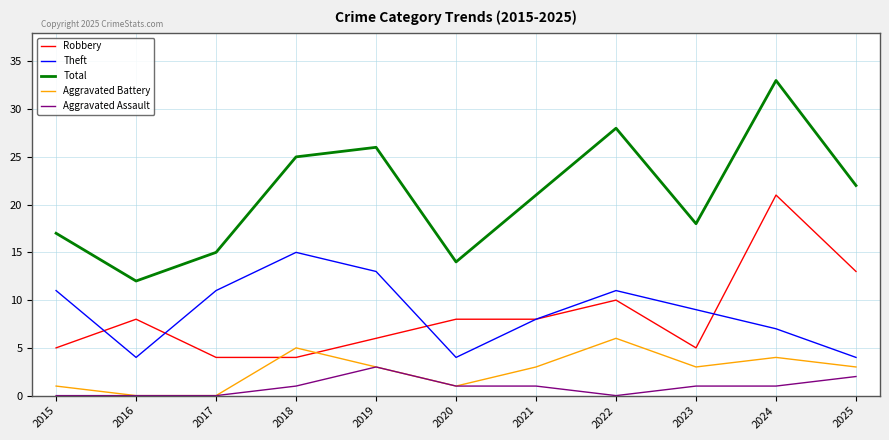

The Theft series shows 8 at 2021. True or false?

True